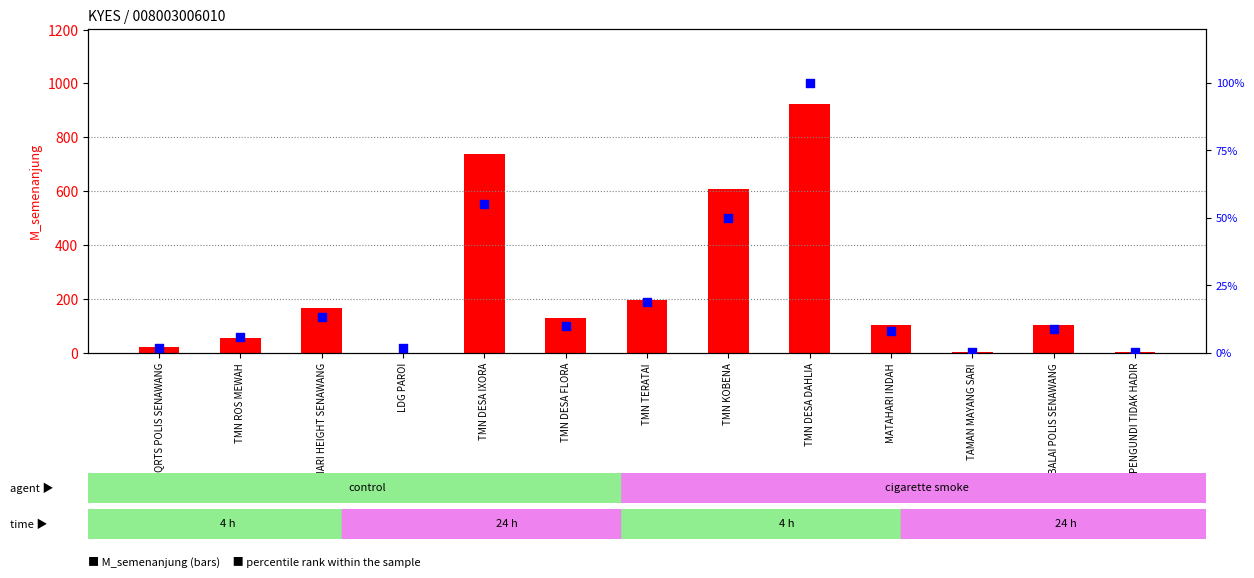

What are all the series names shown in the legend?

M_semenanjung, percentile rank within the sample